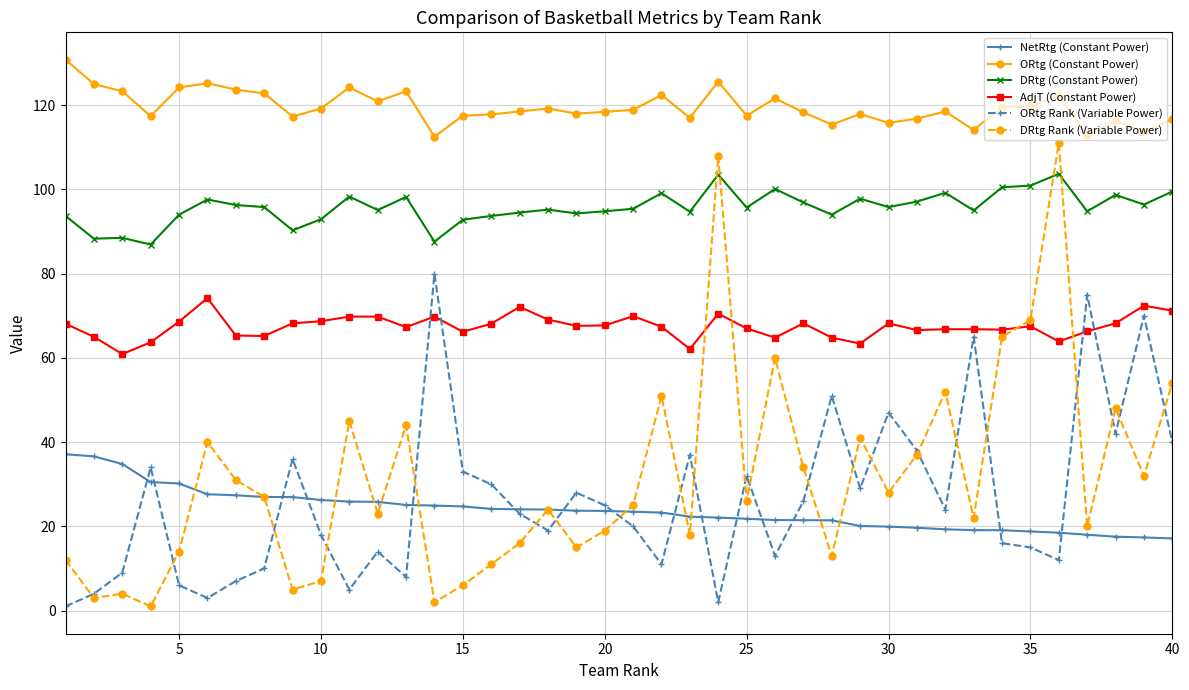

What is the difference between the maximum and minimum values in the AdjT (Constant Power) series?

13.3